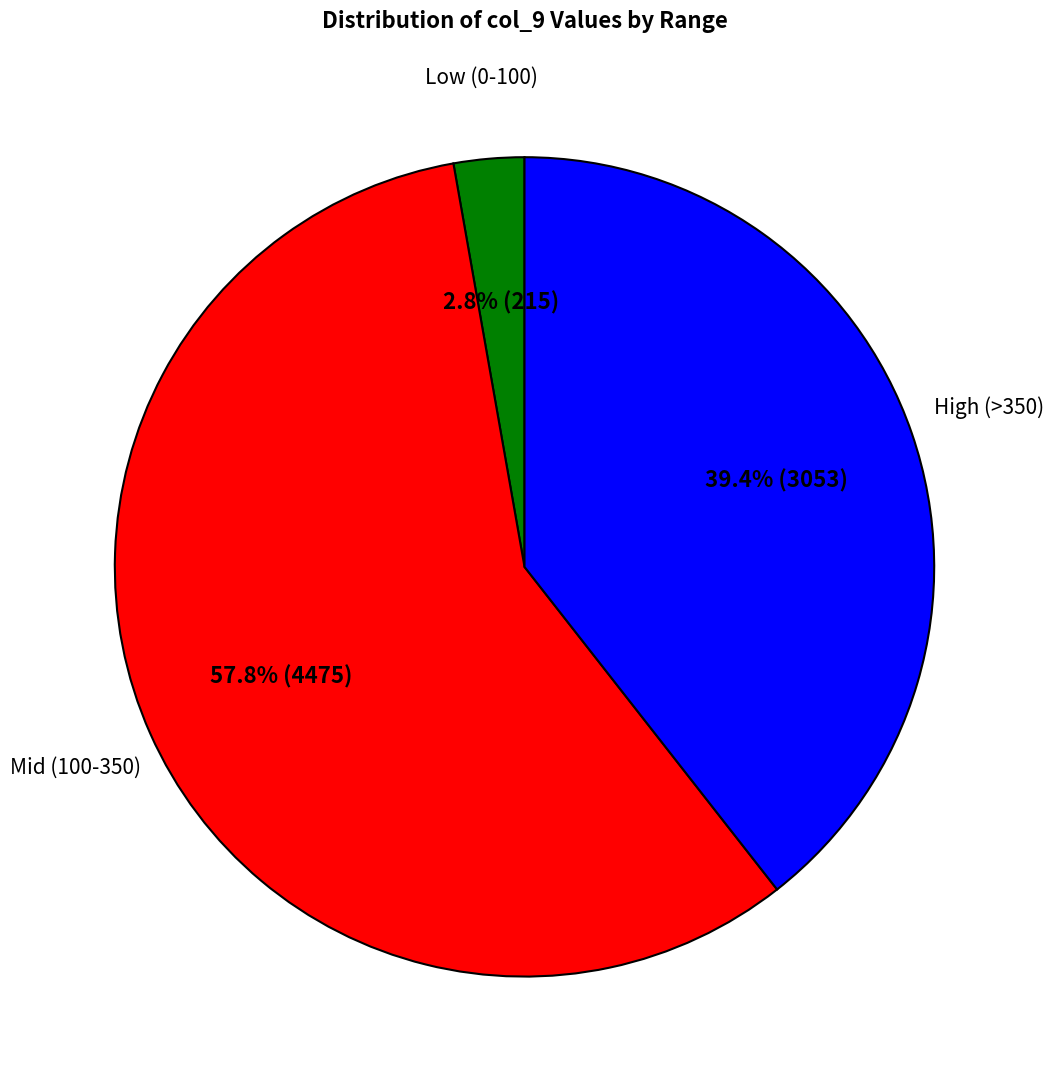

Is there any slice that represents more than half of the pie?

Yes